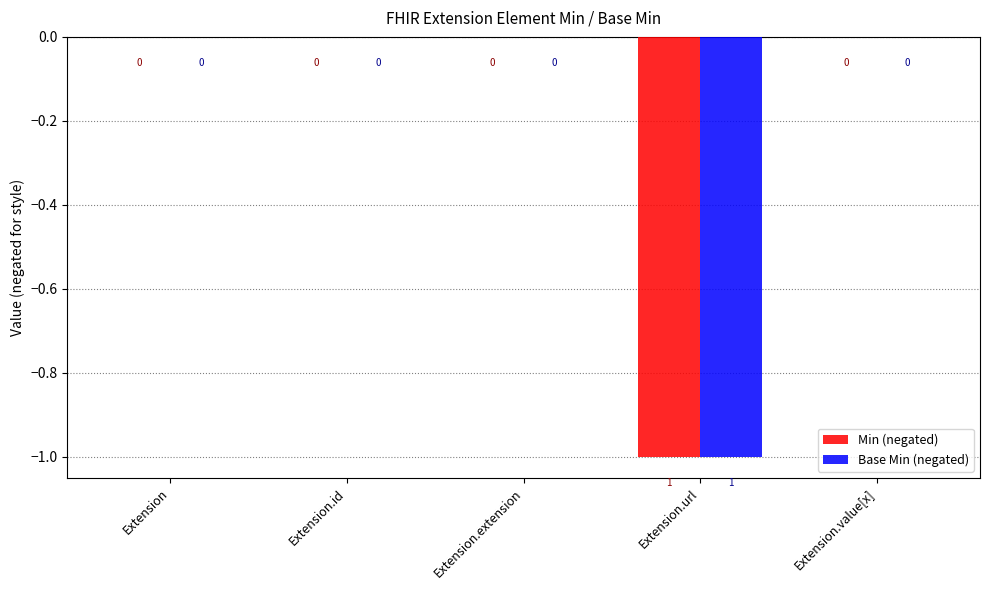

Does the chart contain stacked bars?

No